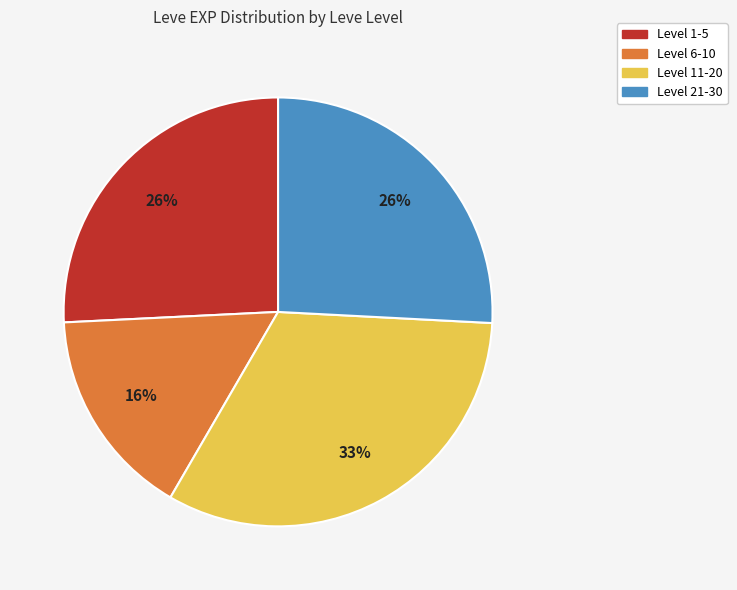

To the nearest percent, what is the difference between the largest and smallest slice percentages?

17%